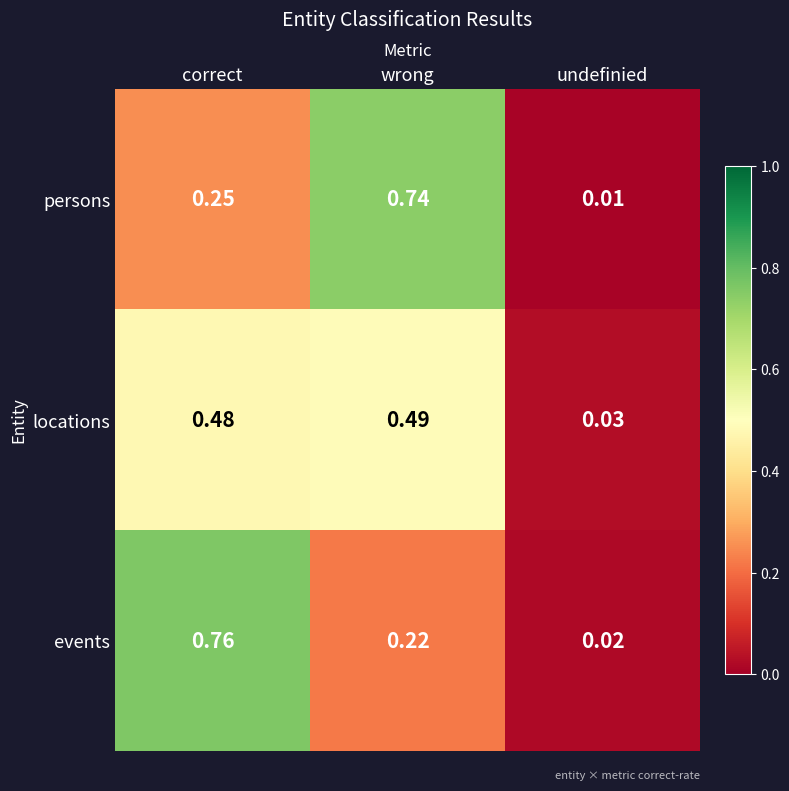

At correct, list the series in order from smallest to largest.

persons, locations, events